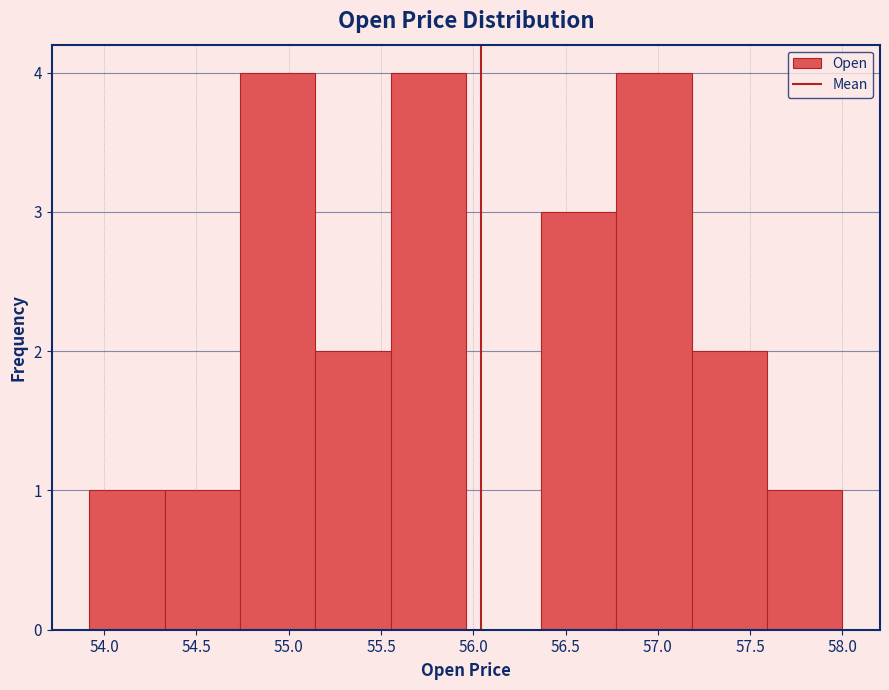

Reading left to right, list every bar in this chart as the range it spans on the x-axis followed by its height. Neither the bar edges nor the heights are printed on the chart, so give them approximately, as read against the axes.

53.90 to 54.35: 1
54.35 to 54.75: 1
54.75 to 55.15: 4
55.15 to 55.55: 2
55.55 to 55.95: 4
55.95 to 56.35: 0
56.35 to 56.80: 3
56.80 to 57.20: 4
57.20 to 57.60: 2
57.60 to 58.00: 1